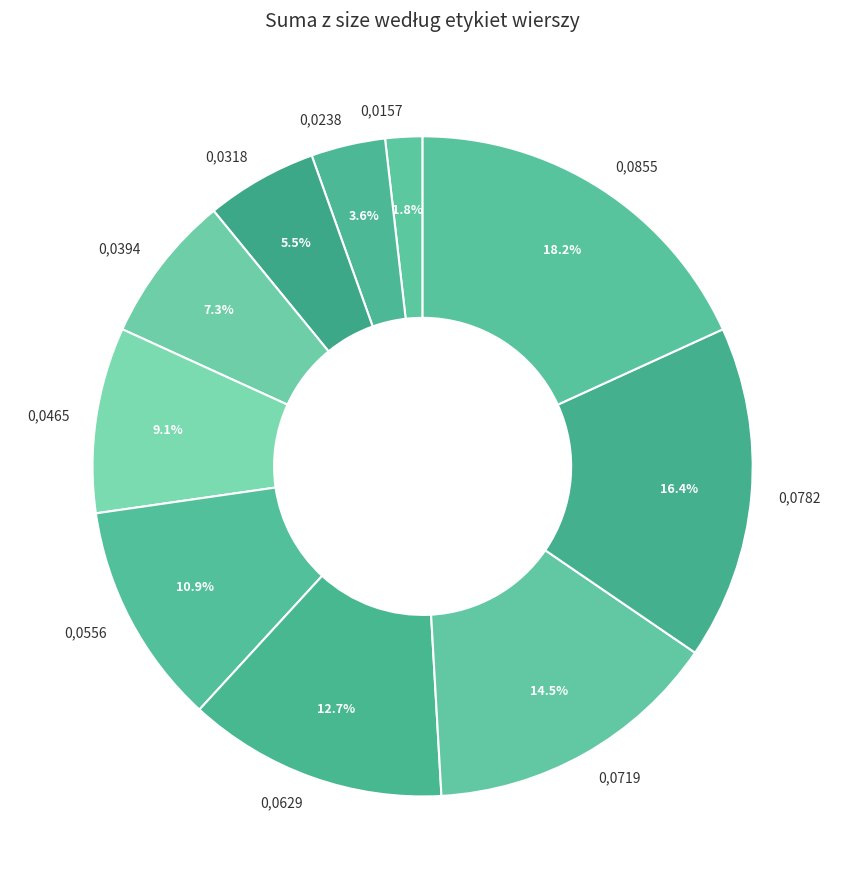

Is there any slice that represents more than half of the pie?

No